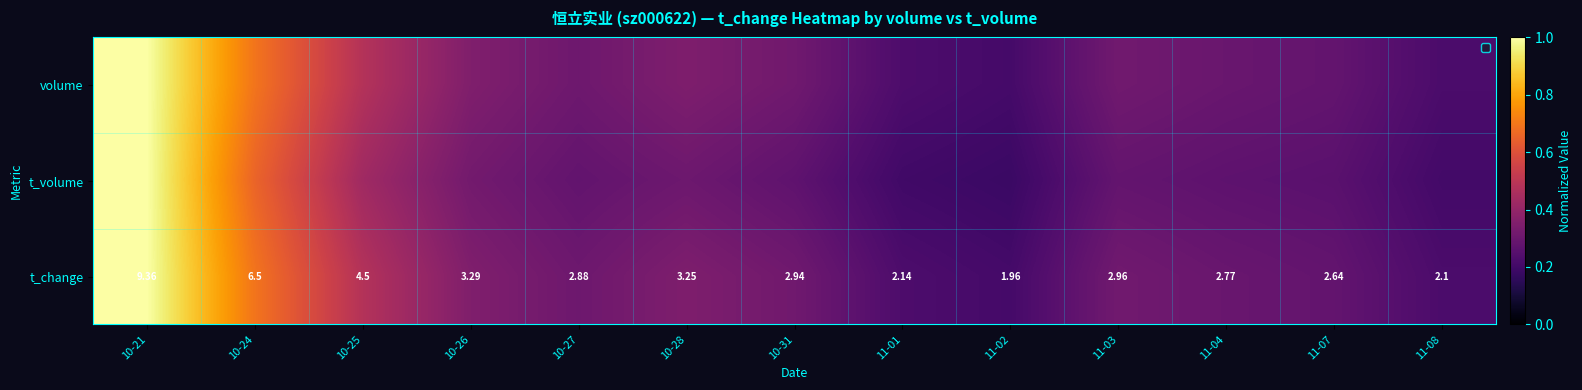

Is it true that t_change equals 0.4 at 11-08?

False